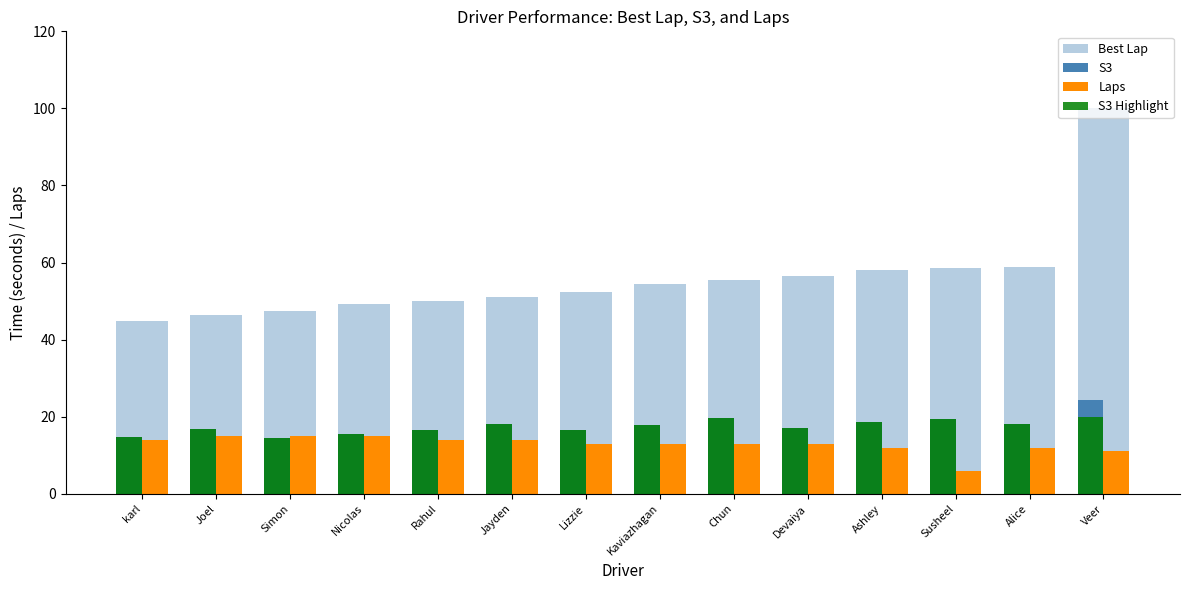

At which label does Laps reach its minimum?

Susheel